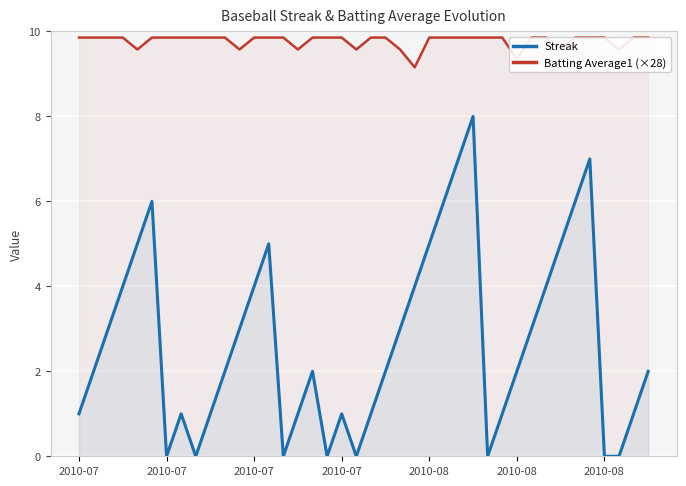

What is the sum of all Batting Average1 (×28) values?

391.1